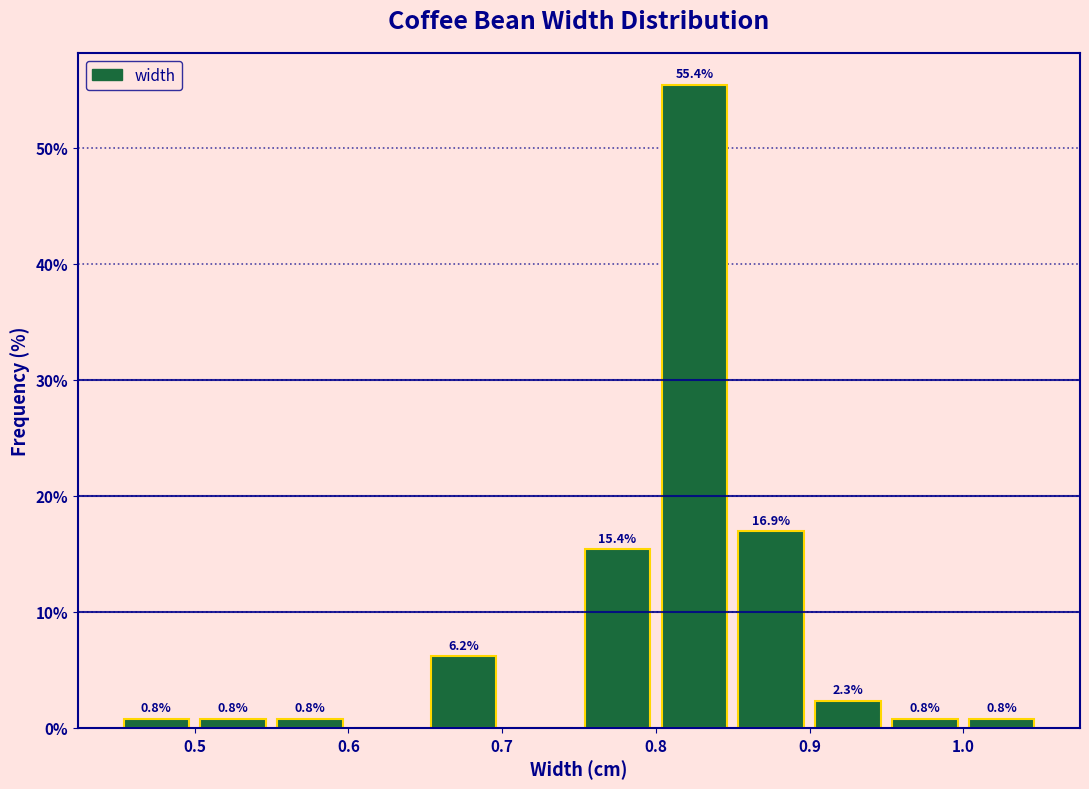

Which range on the x-axis has the tallest bar?

0.80 to 0.85